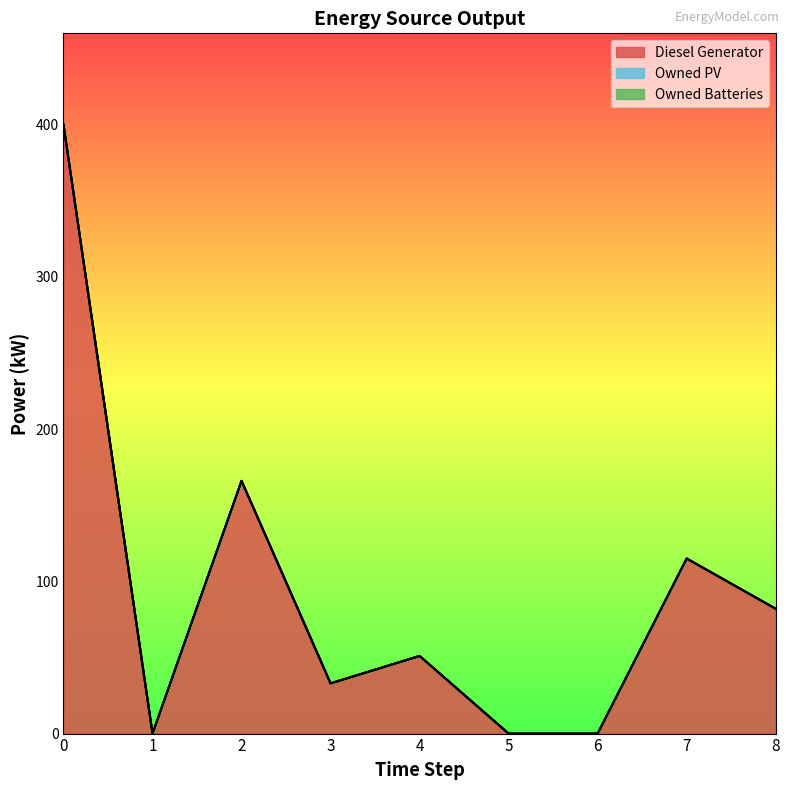

What is the difference between the maximum and second lowest values in the Diesel Generator series?

400.0